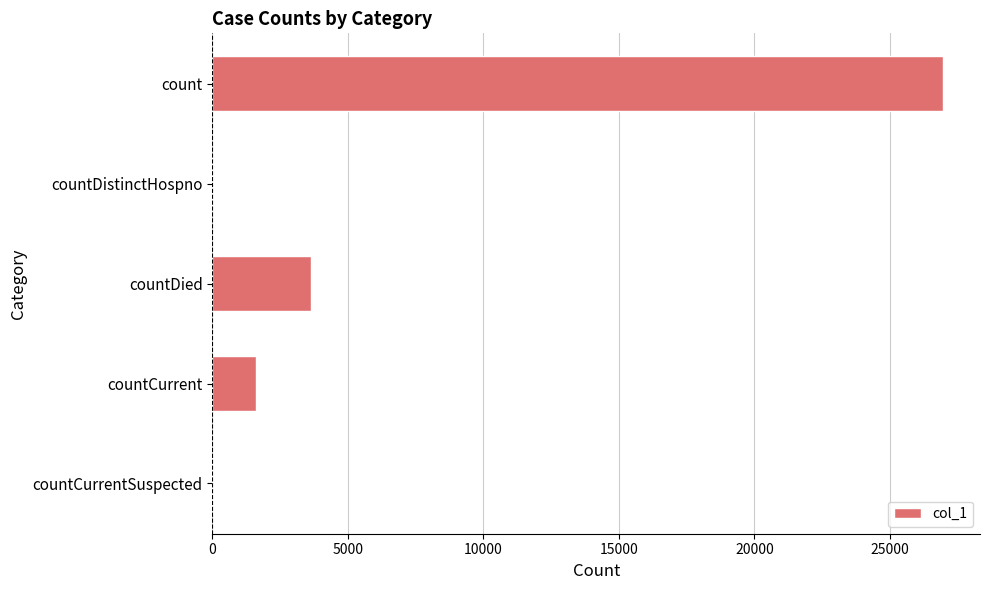

What is the sum of all values?

32195